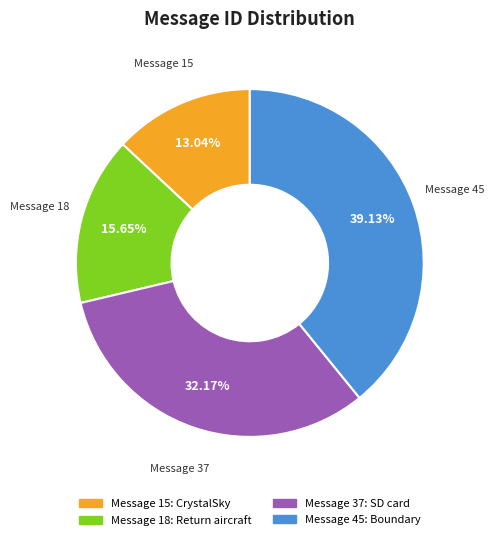

The Message 15: CrystalSky slice represents 13% of the pie. True or false?

True